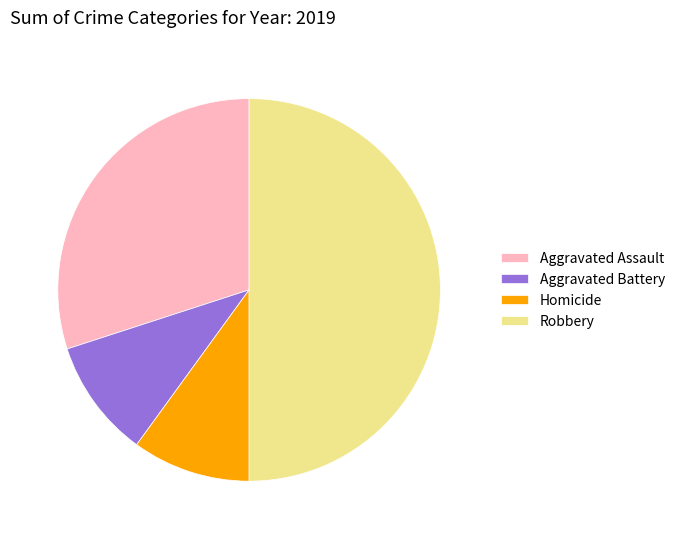

The Robbery slice represents 50% of the pie. True or false?

True